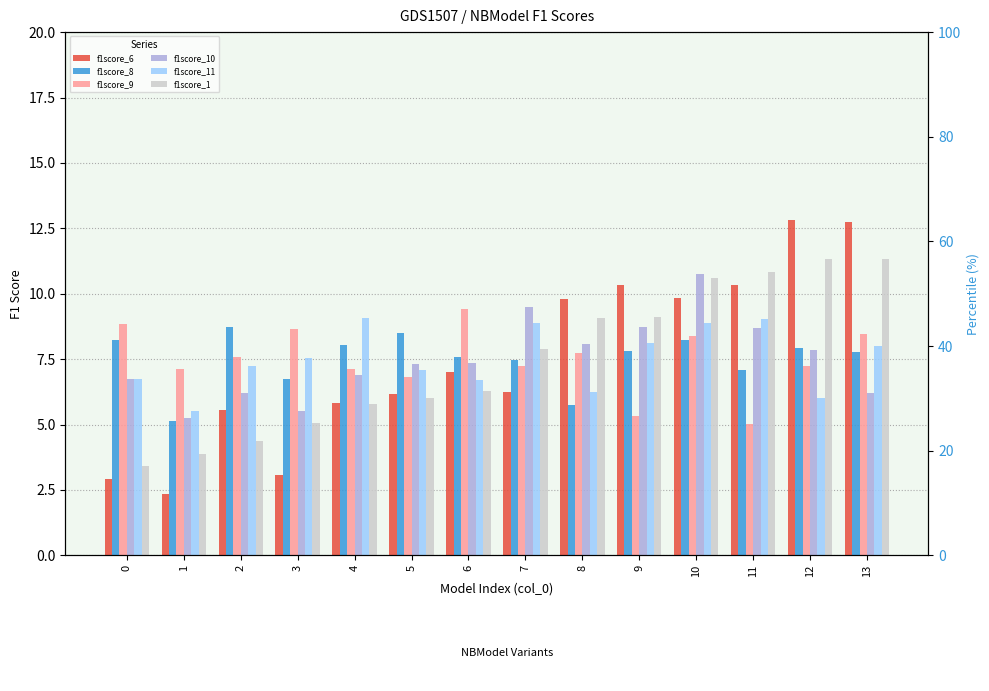

How many data points in f1score_1 are above 7?

7